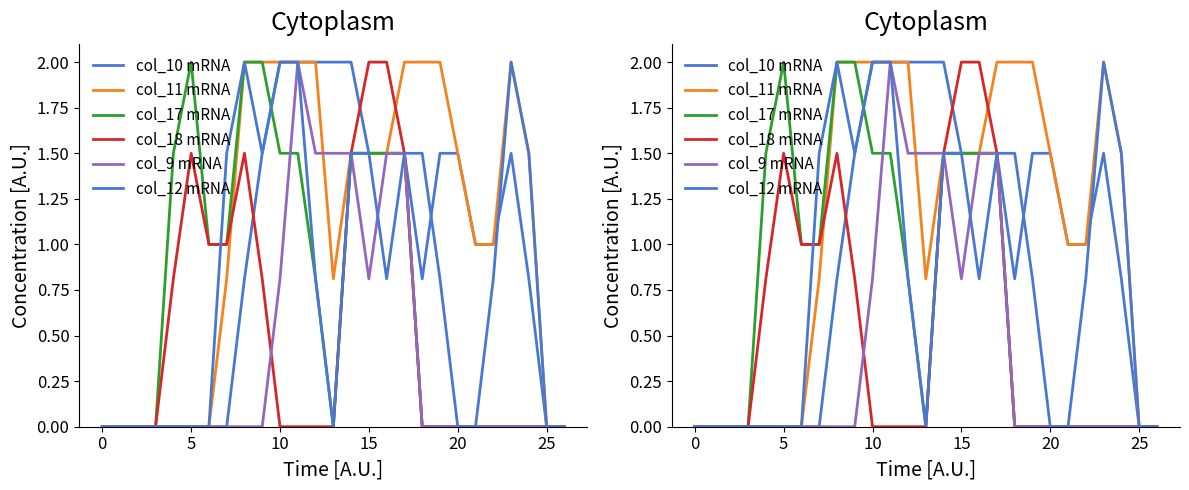

Count the number of data series in this chart.

6